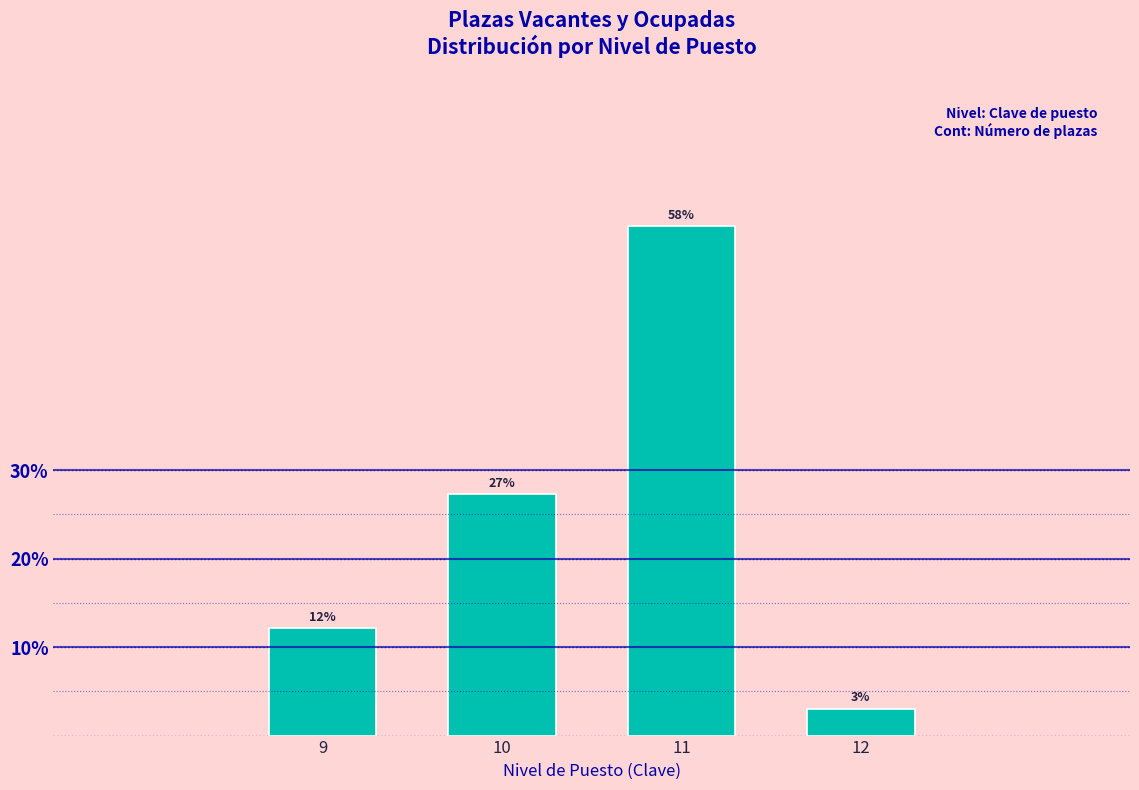

Are the bars horizontal?

No